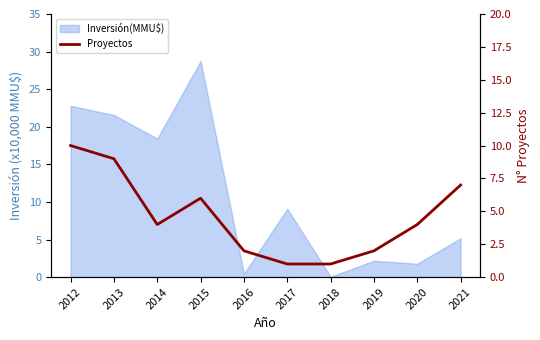

How many points are higher than both their immediate neighbors (excluding endpoints)?

1